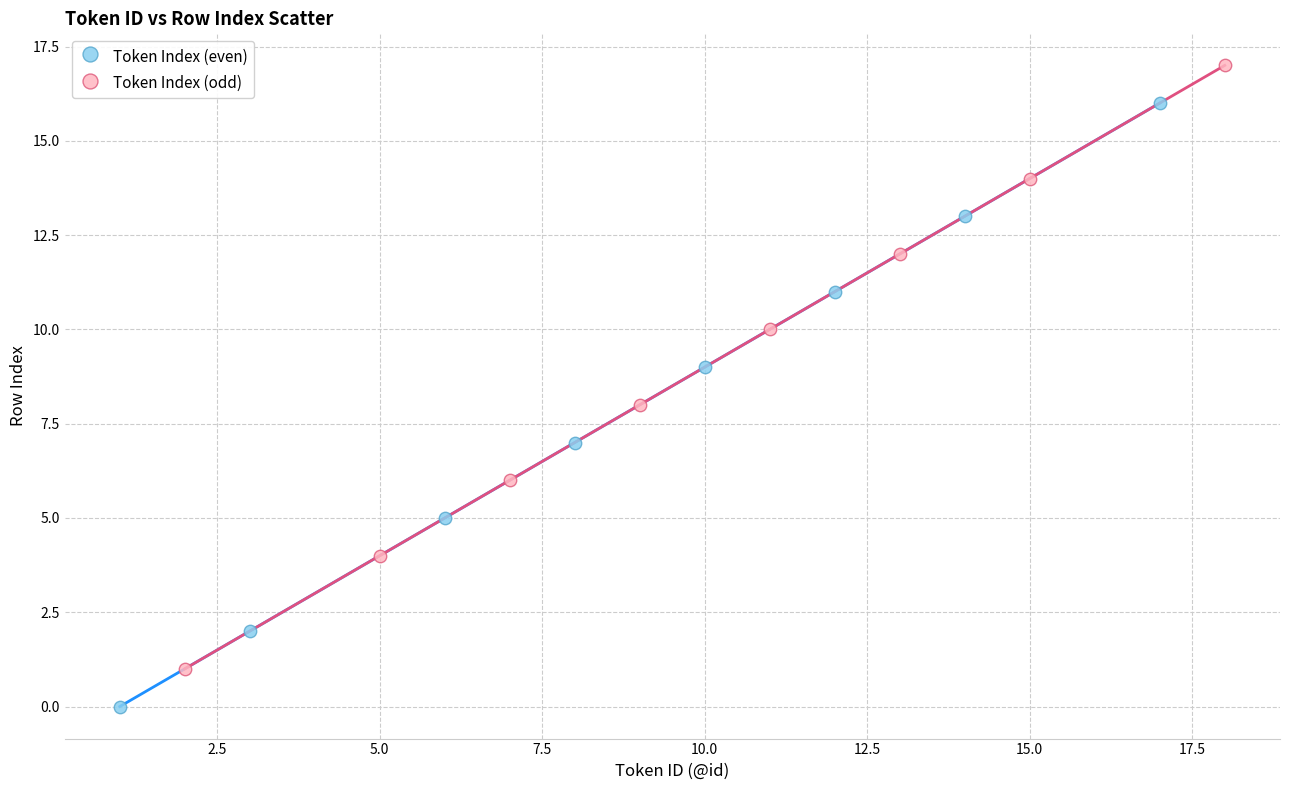

Which series contains the lowest Y value?

Token Index (even)